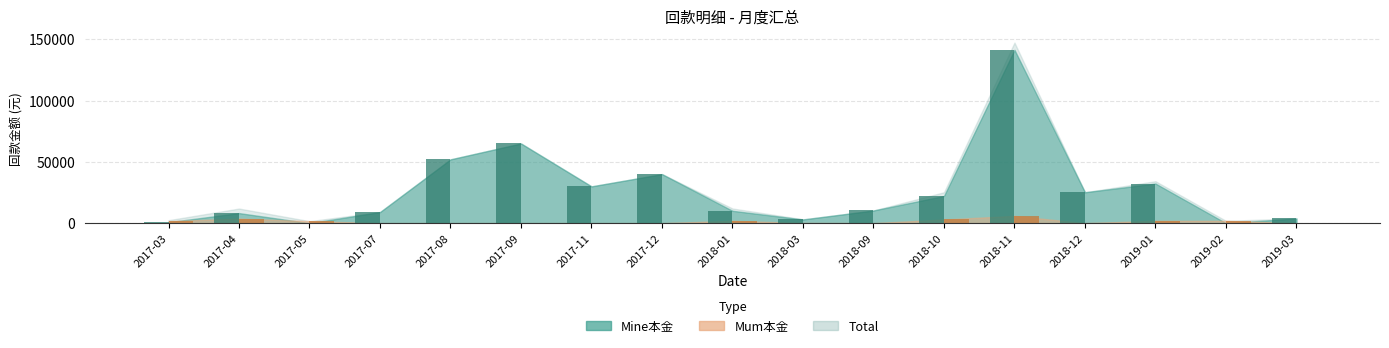

What is the maximum value shown in the chart?

141366.0